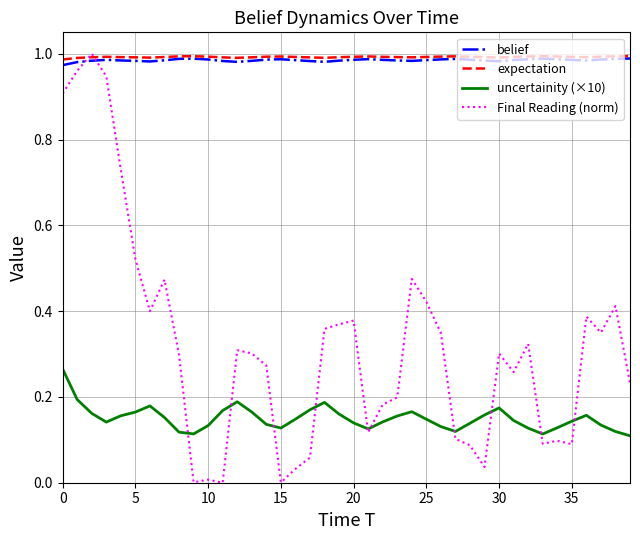

True or false: uncertainity (×10) and expectation cross at least once.

False